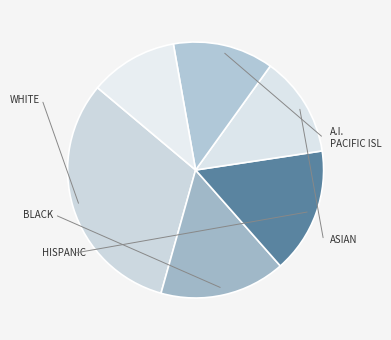

How many slices are in this pie chart?

6